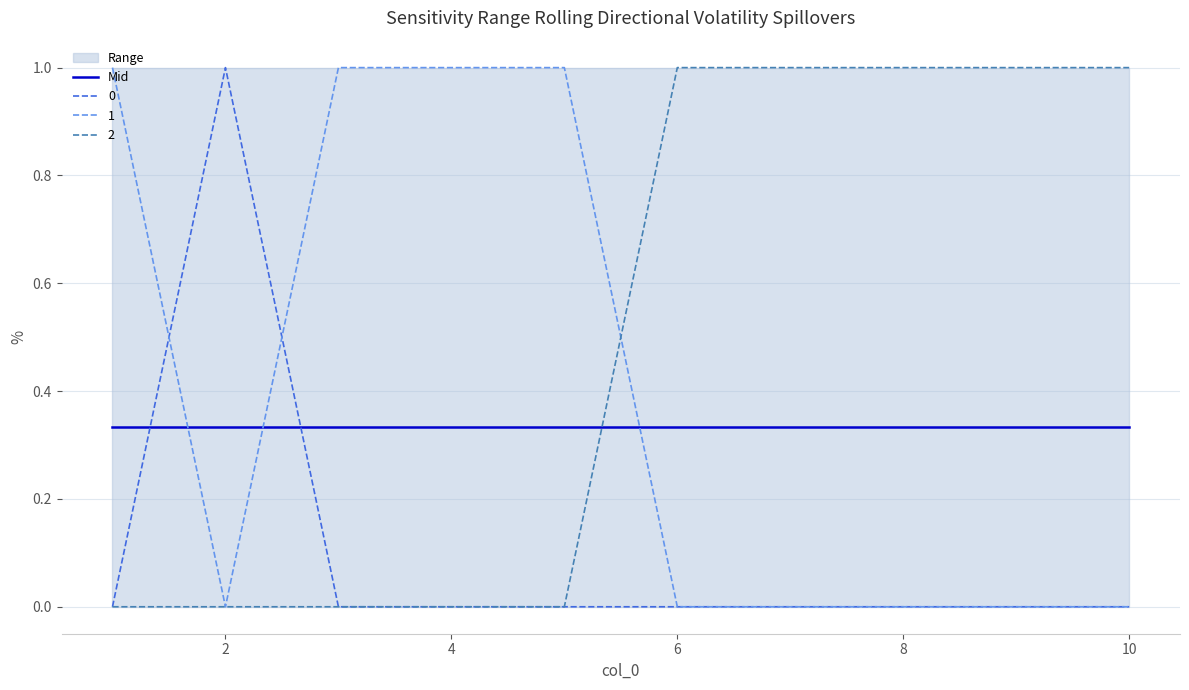

At which label does 1 reach its minimum?

2